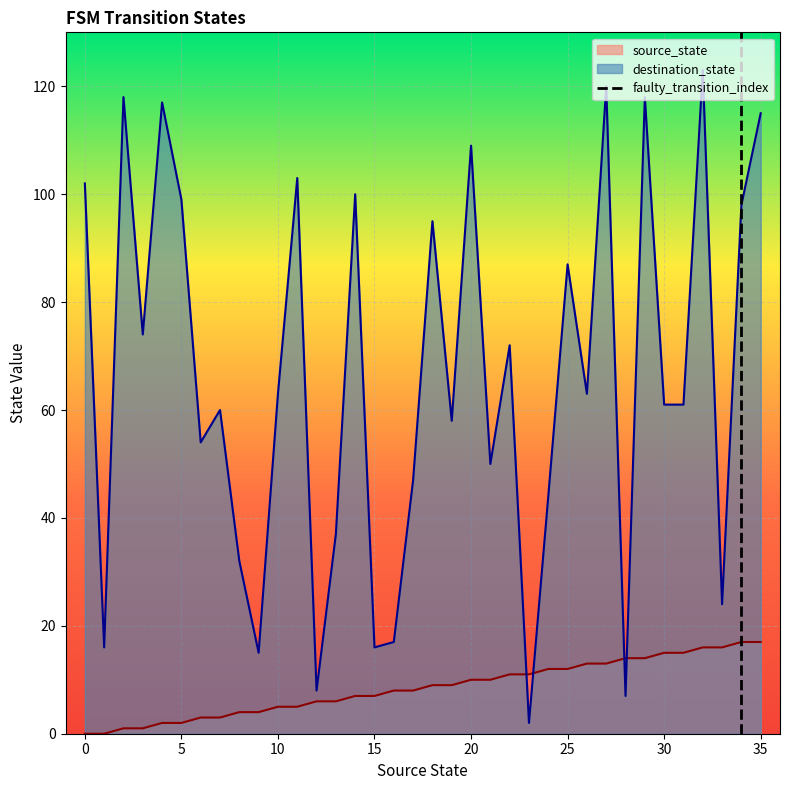

True or false: source_state and destination_state cross at least once.

True